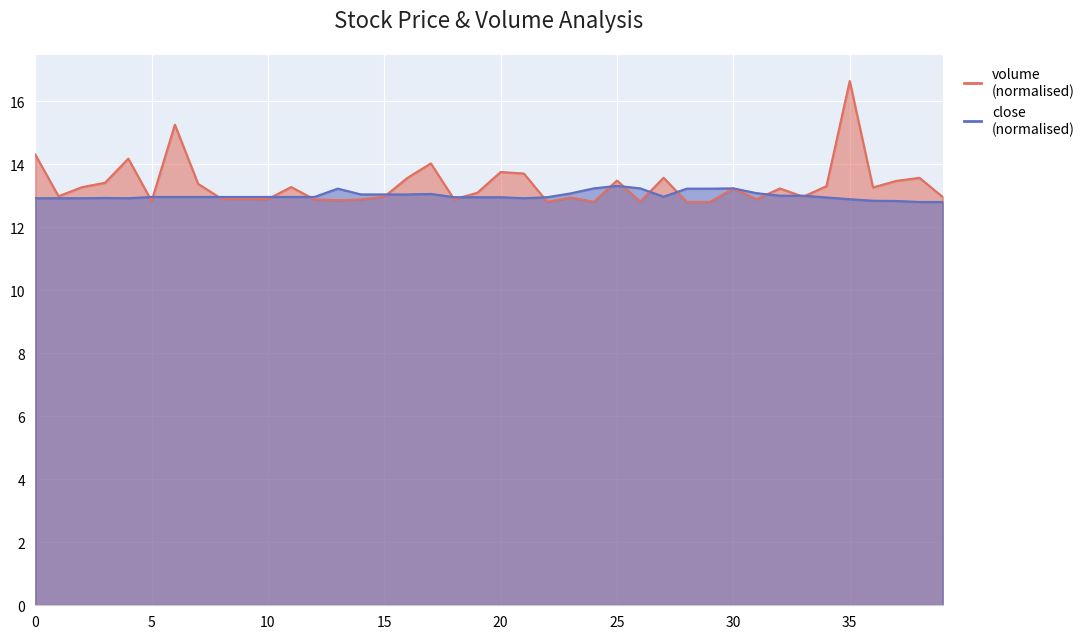

Rank the series by their average value, from lowest to highest.

close, volume